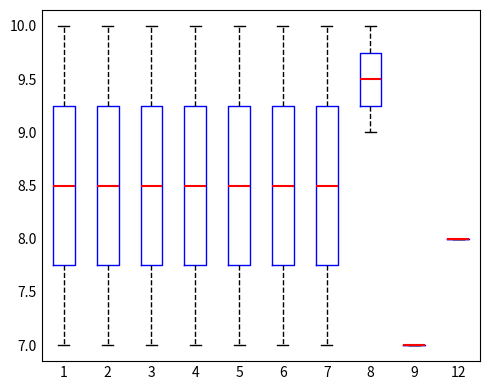

Reading left to right, transcribe this box plot: for each box, give where its median line is, the range the box spans, and where its two whiskers end, as read against the y-axis. The values are not printed on the chart, so give them approximately, as read against the axis.

1: median 8.50, box 7.75 to 9.25, whiskers 7.00 to 10.00
2: median 8.50, box 7.75 to 9.25, whiskers 7.00 to 10.00
3: median 8.50, box 7.75 to 9.25, whiskers 7.00 to 10.00
4: median 8.50, box 7.75 to 9.25, whiskers 7.00 to 10.00
5: median 8.50, box 7.75 to 9.25, whiskers 7.00 to 10.00
6: median 8.50, box 7.75 to 9.25, whiskers 7.00 to 10.00
7: median 8.50, box 7.75 to 9.25, whiskers 7.00 to 10.00
8: median 9.50, box 9.25 to 9.75, whiskers 9.00 to 10.00
9: box collapsed to a line at 7.00, whiskers 7.00 to 7.00
12: box collapsed to a line at 8.00, whiskers 8.00 to 8.00